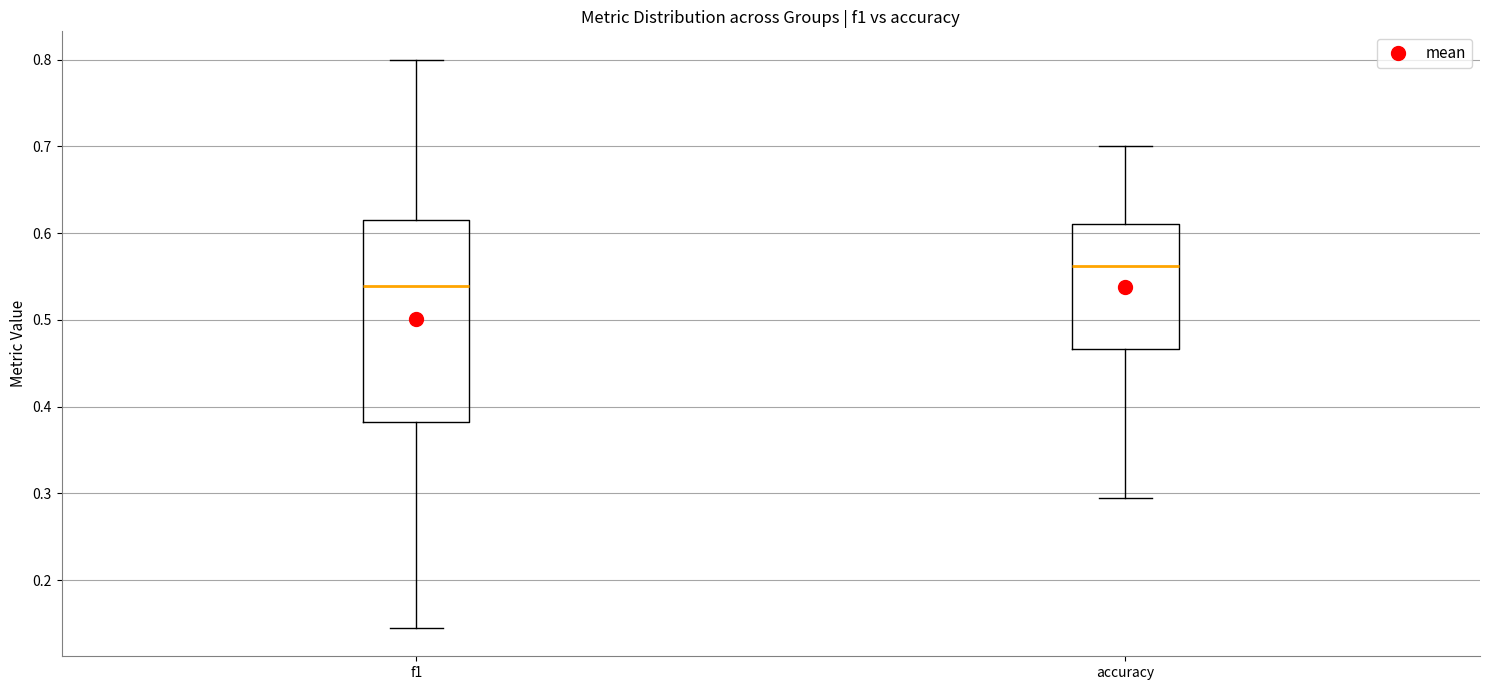

Which box has the highest median line?

accuracy